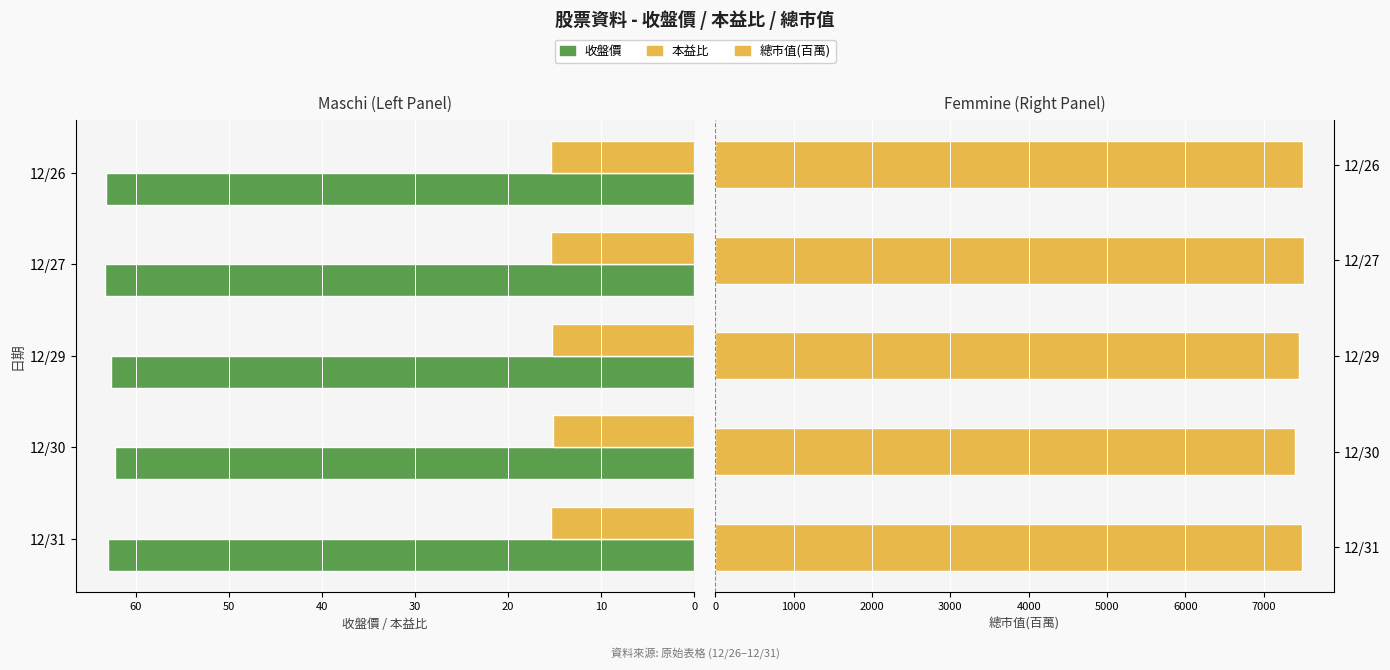

Which series changed the most between 12/31 and 12/30?

總市值(百萬)